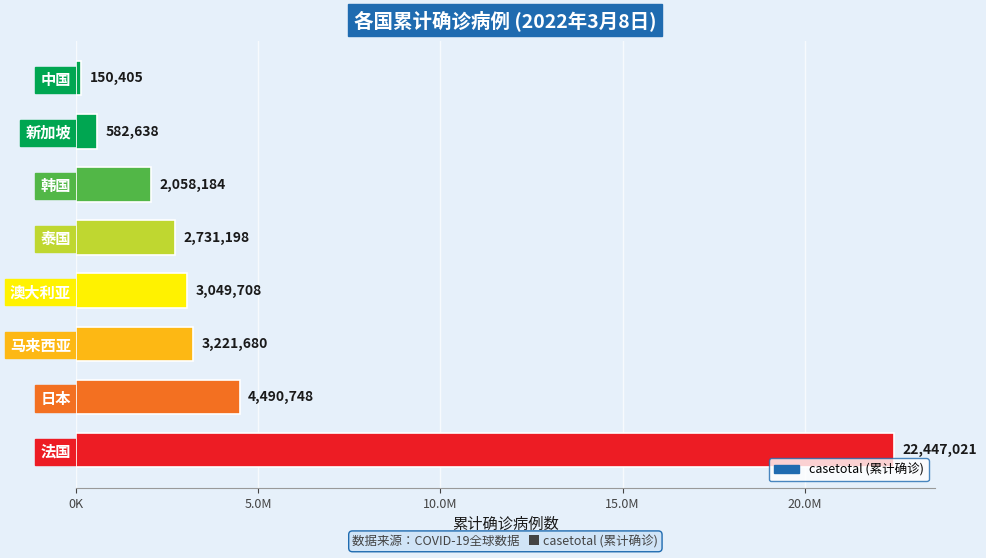

Count the number of values greater than 3049708.

3